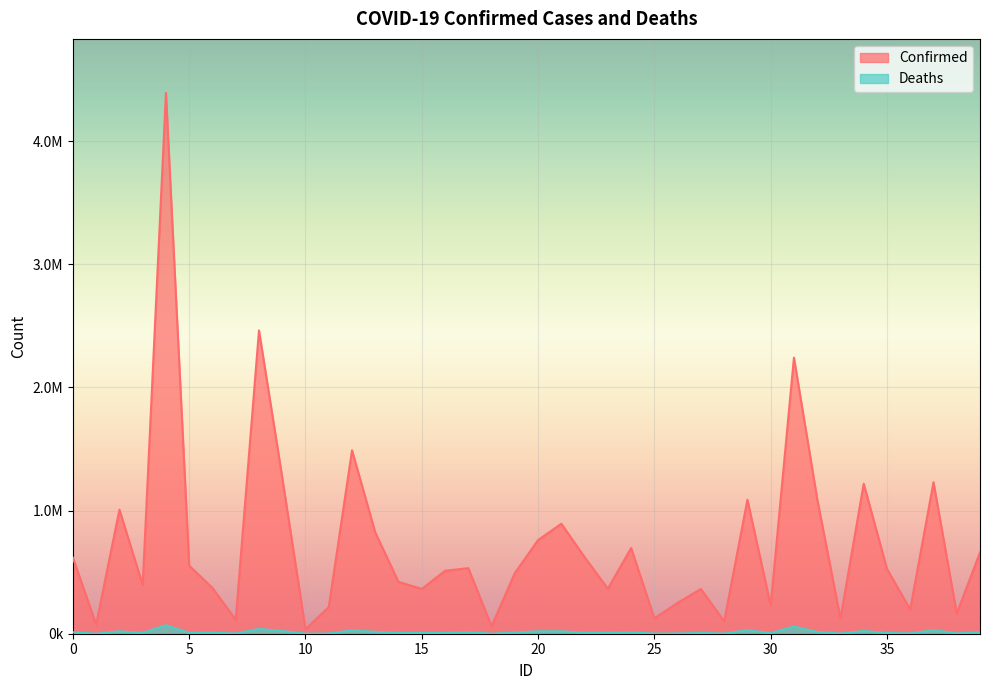

Where is the first local minimum for Confirmed?

1